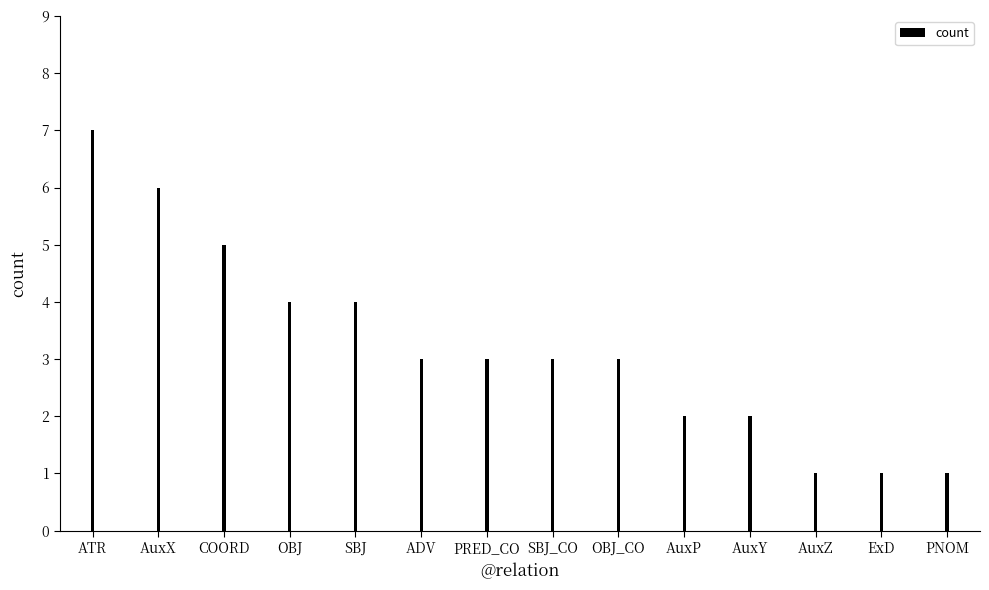

Reading left to right, list all the values displayed in this chart.

7	6	5	4	4	3	3	3	3	2	2	1	1	1